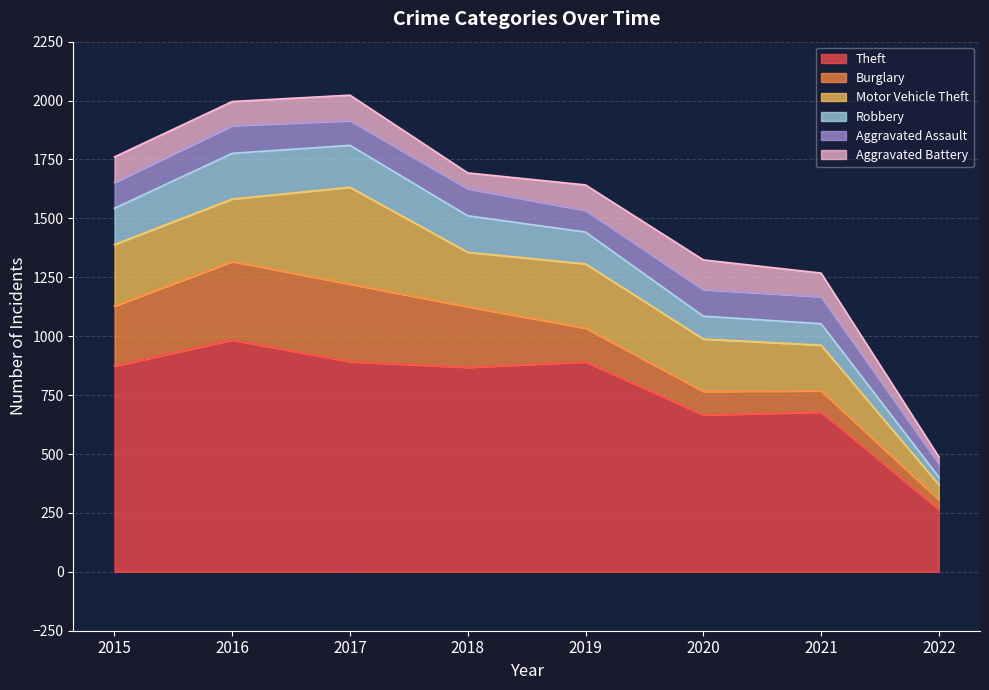

Is the value of Aggravated Assault at 2022 greater than the value of Burglary at 2019?

No